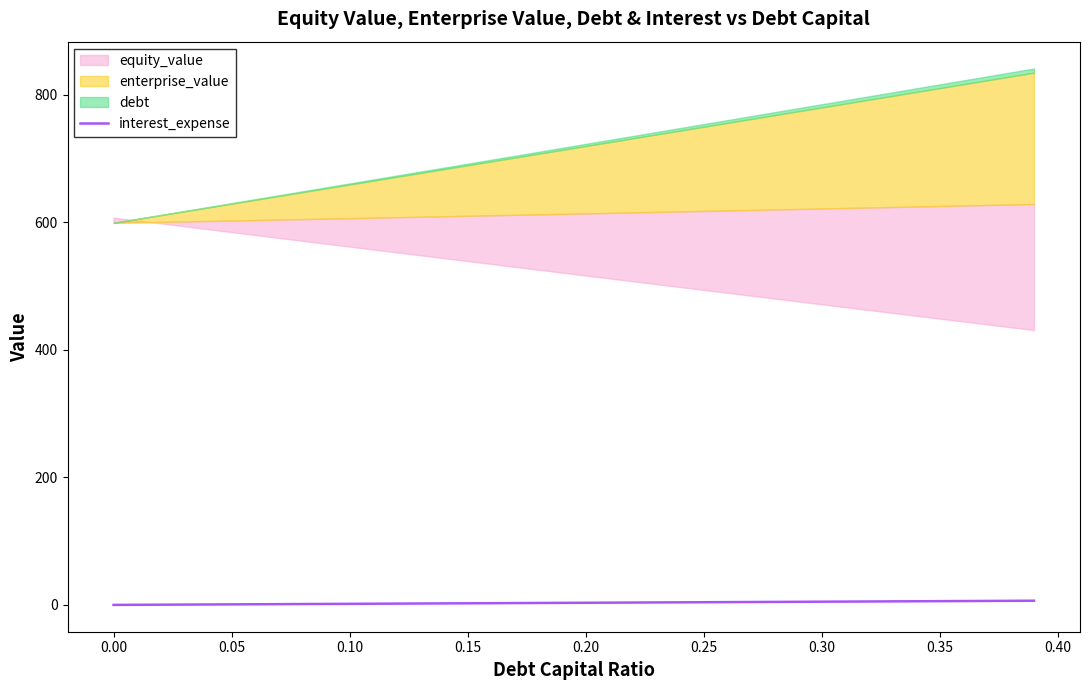

Count the number of categories in the chart.

40